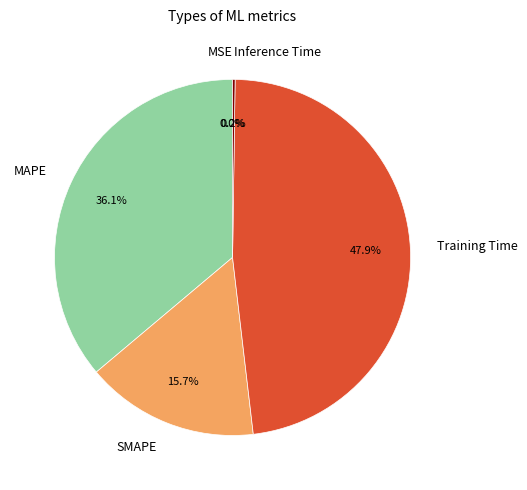

What is the largest slice in the pie chart?

Training Time